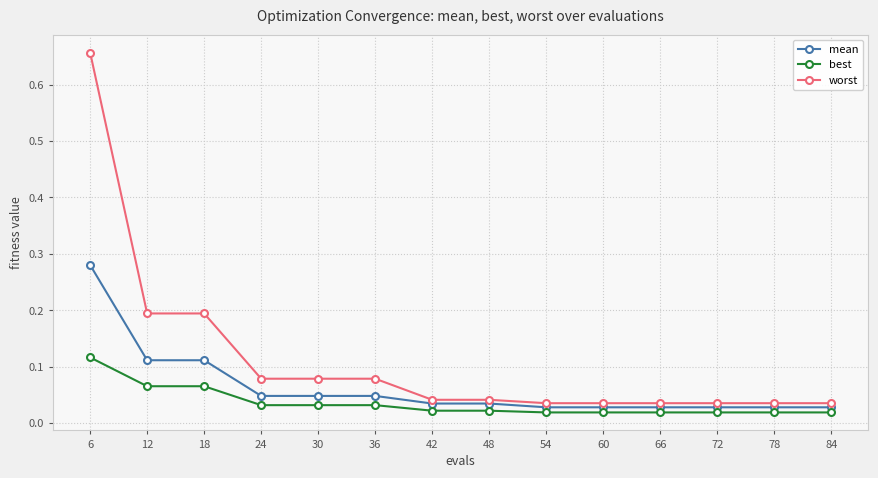

How many lines are shown in the chart?

3